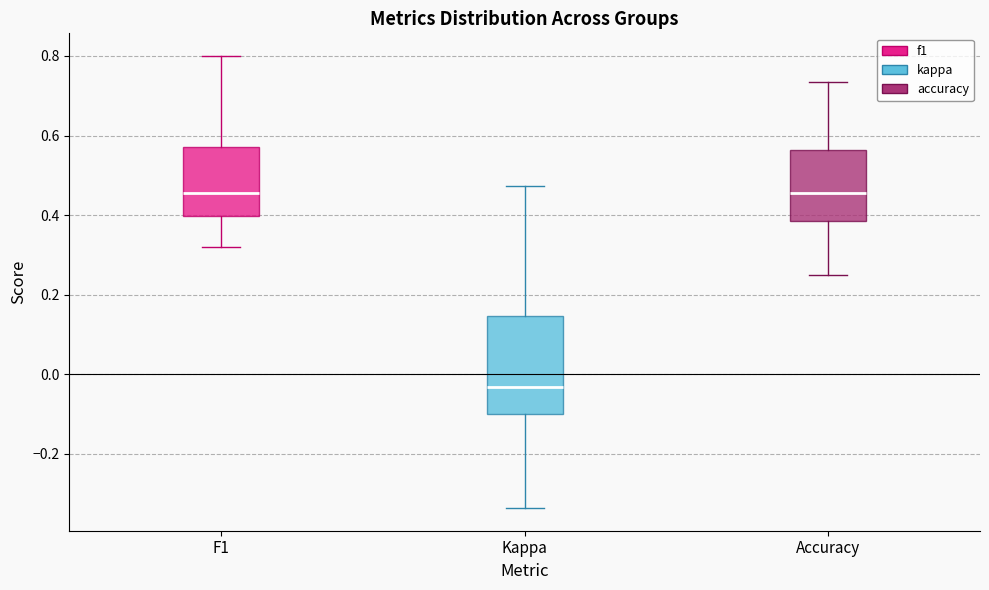

Where does the upper whisker of the box for Accuracy end on the y-axis? The values are not printed on the chart, so give them approximately, as read against the axis.

0.74